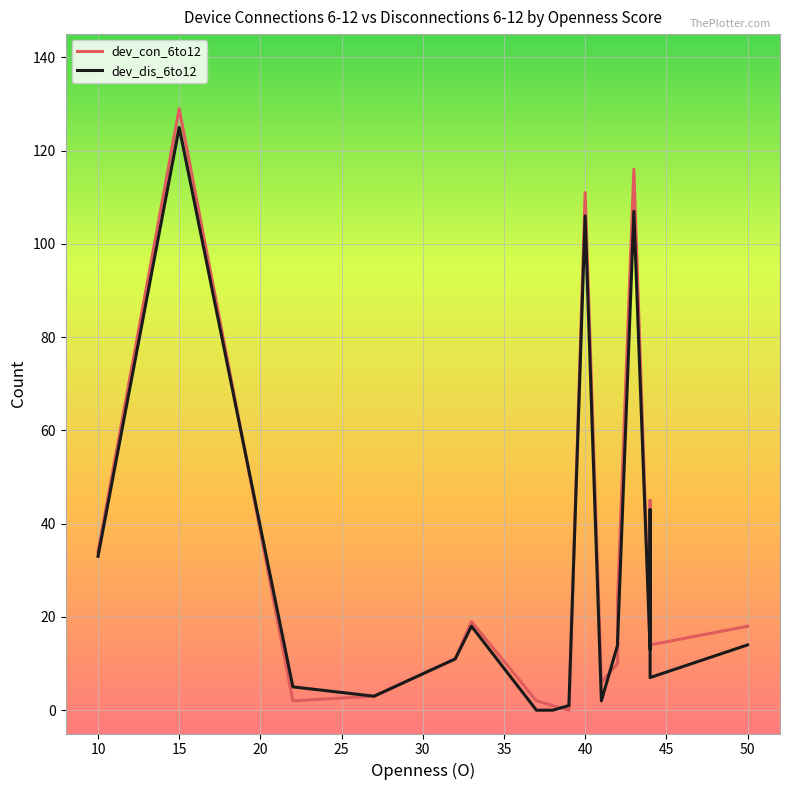

How many times do dev_dis_6to12 and dev_con_6to12 cross each other?

4